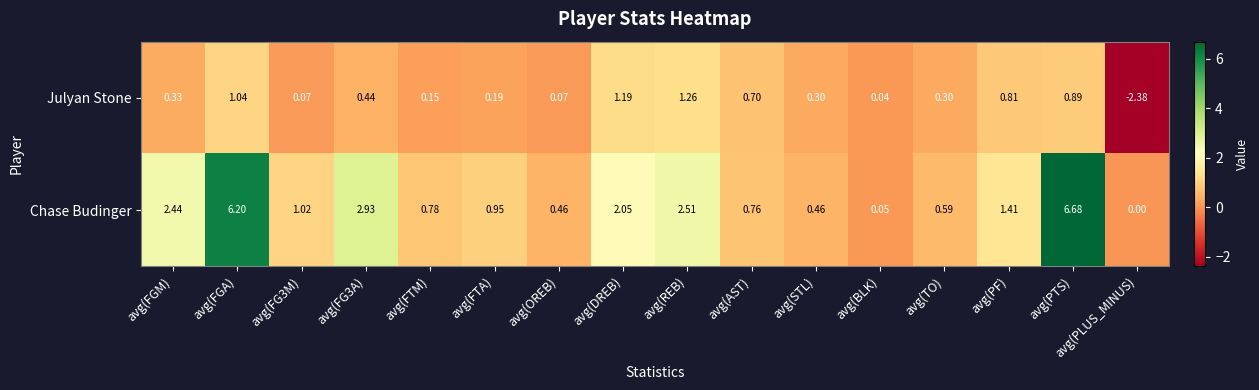

At which category does the chart reach its peak across all series?

avg(PTS)